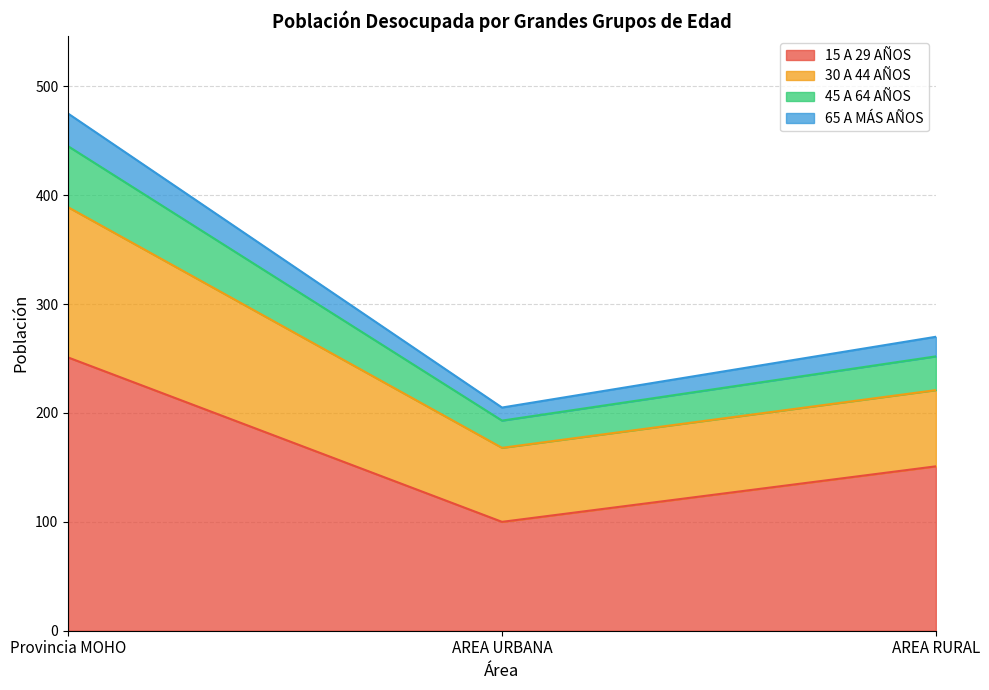

What position from the left is AREA URBANA?

2